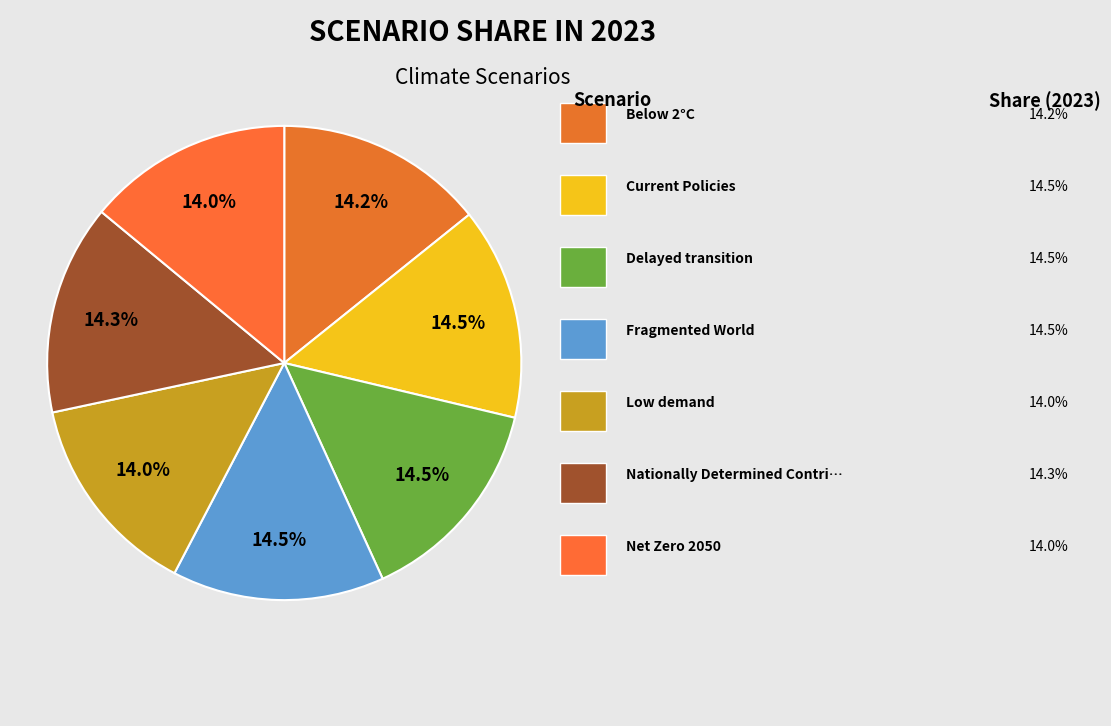

Does any single category account for the majority?

No